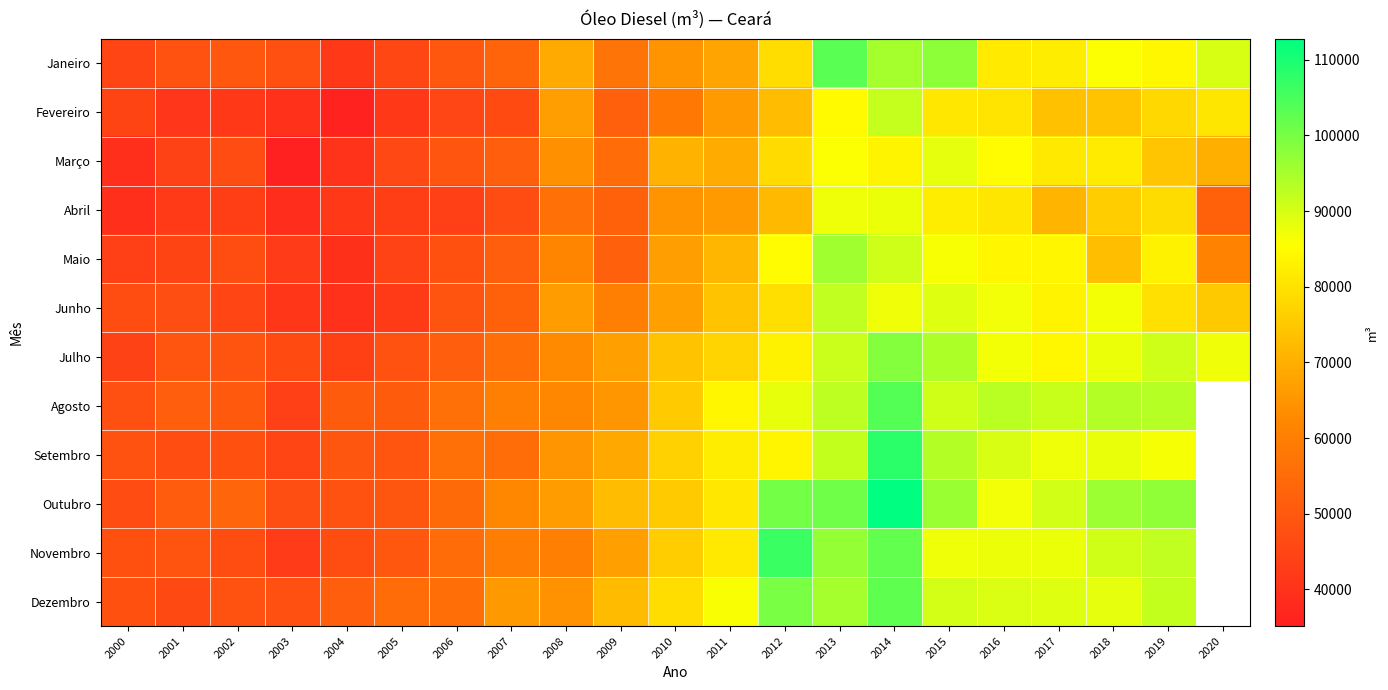

Count the number of categories in the chart.

21